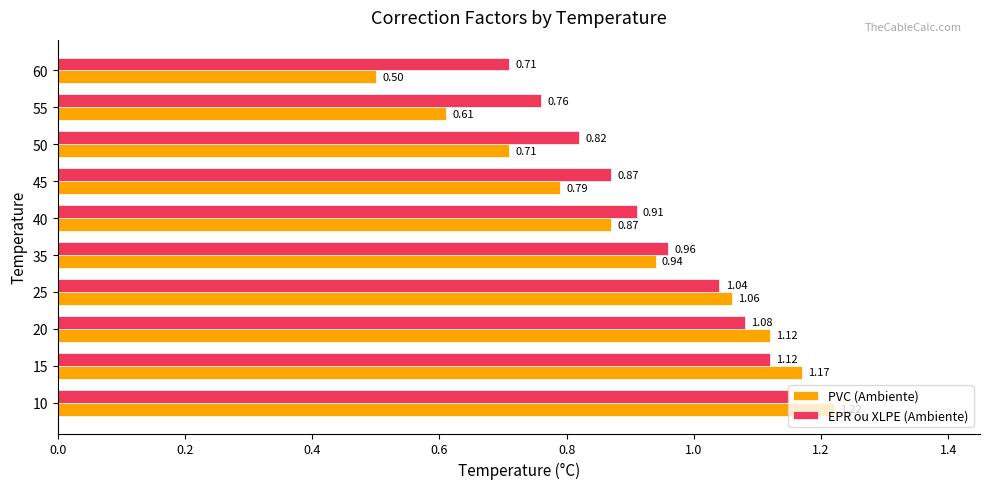

What is the smallest value displayed?

0.5